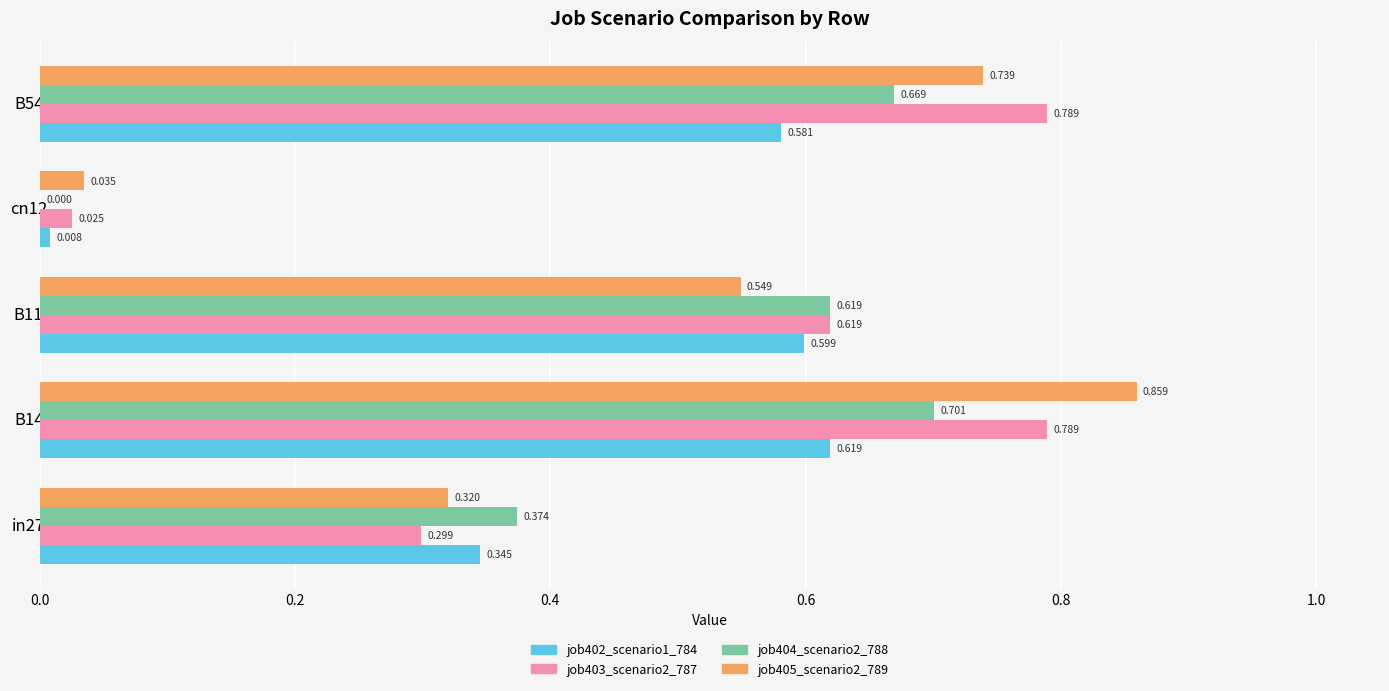

Is the value of job403_scenario2_787 at B54 greater than the value of job402_scenario1_784 at B54?

Yes